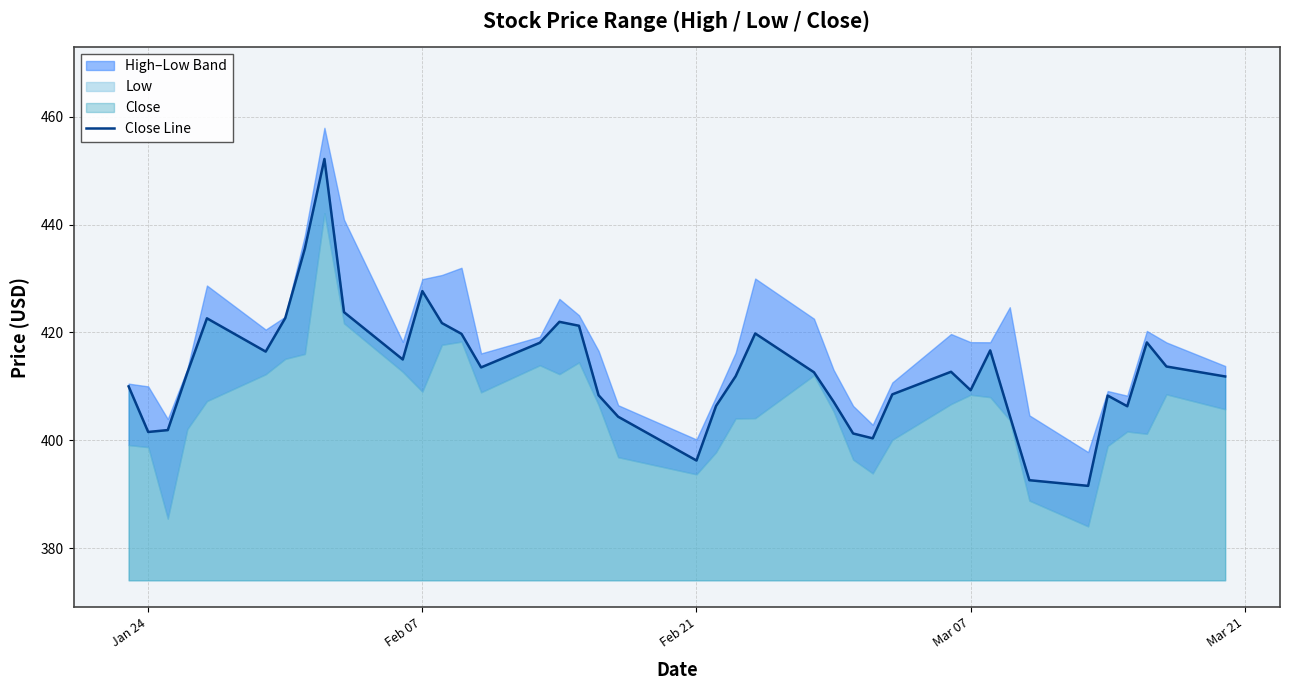

Does the chart have visible grid lines?

Yes